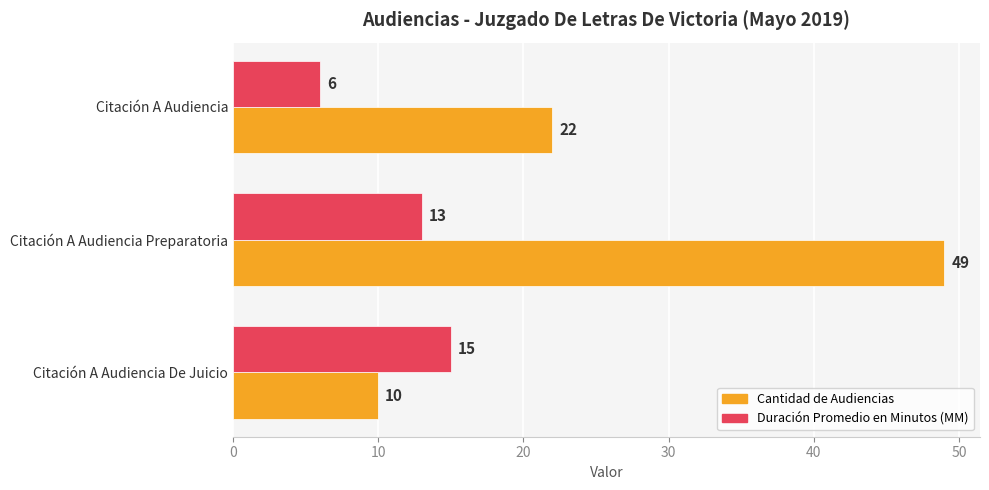

What is the difference between the highest and lowest values at Citación A Audiencia De Juicio?

5